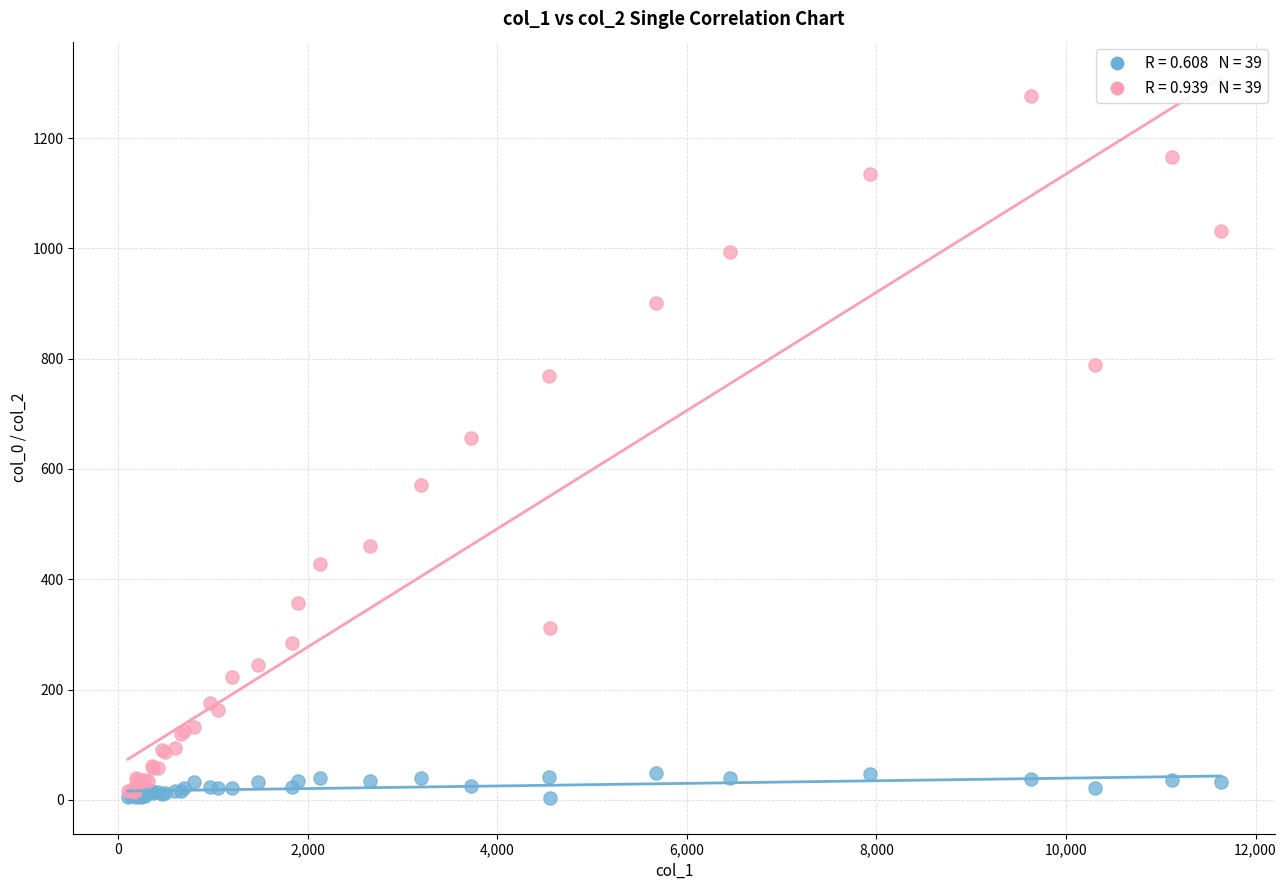

Across all series, what Y value is closest to 640?

656